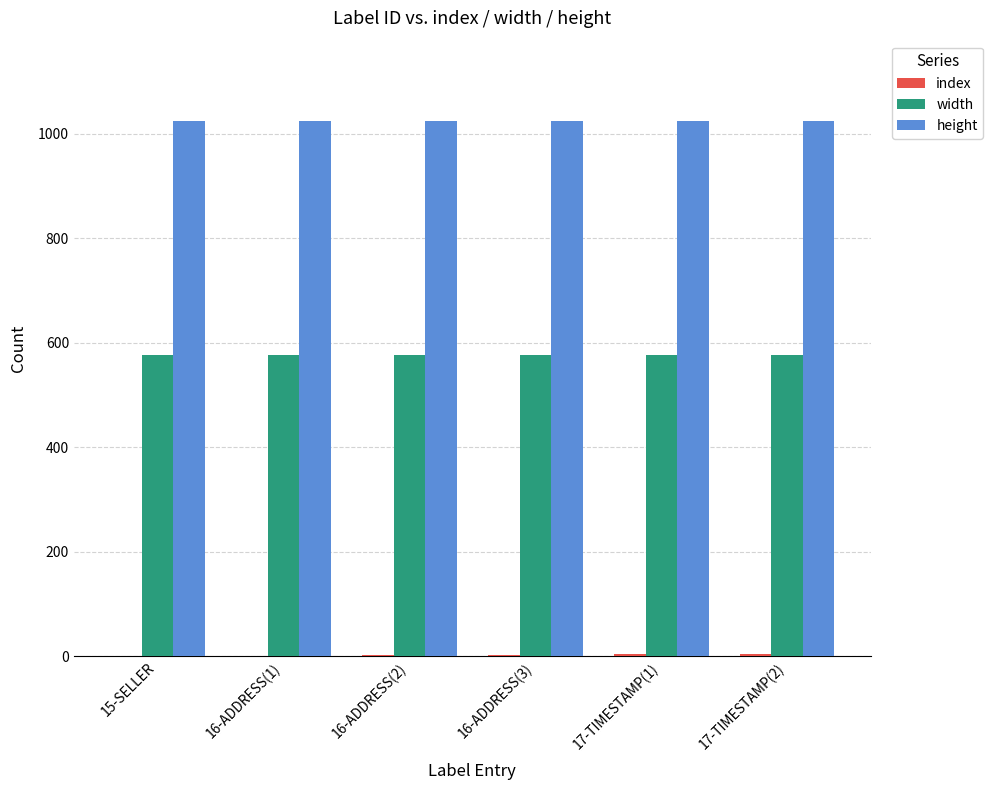

Which series has the largest total across all categories?

height